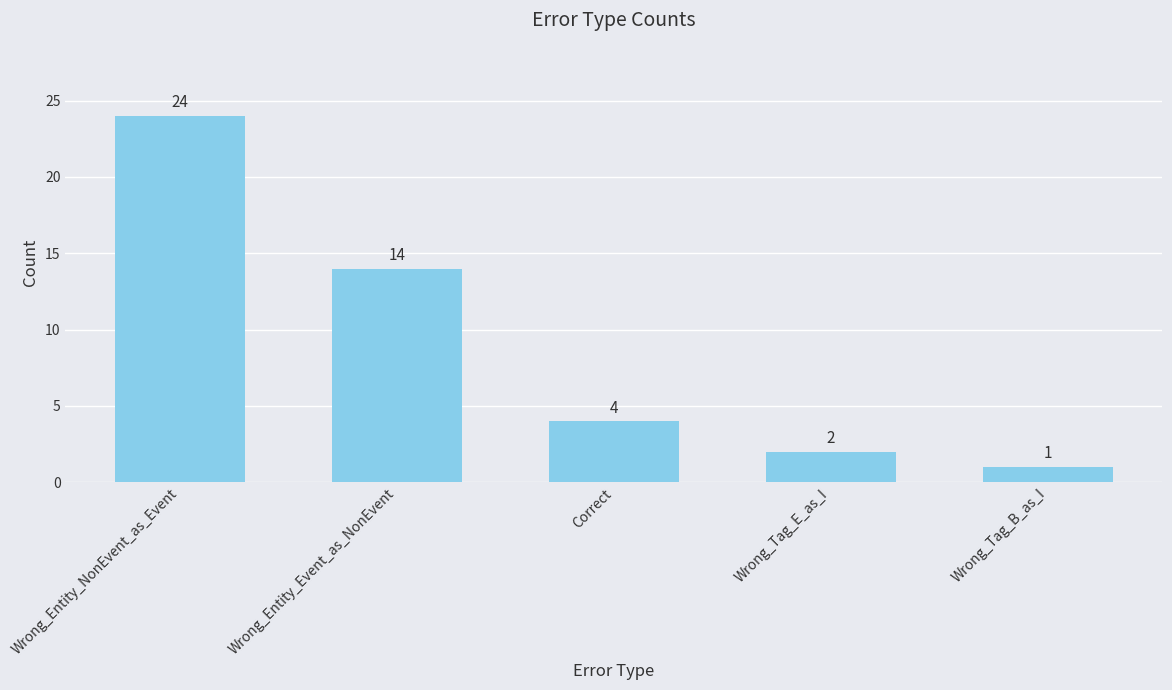

At which label is the value closest to 12?

Wrong_Entity_Event_as_NonEvent